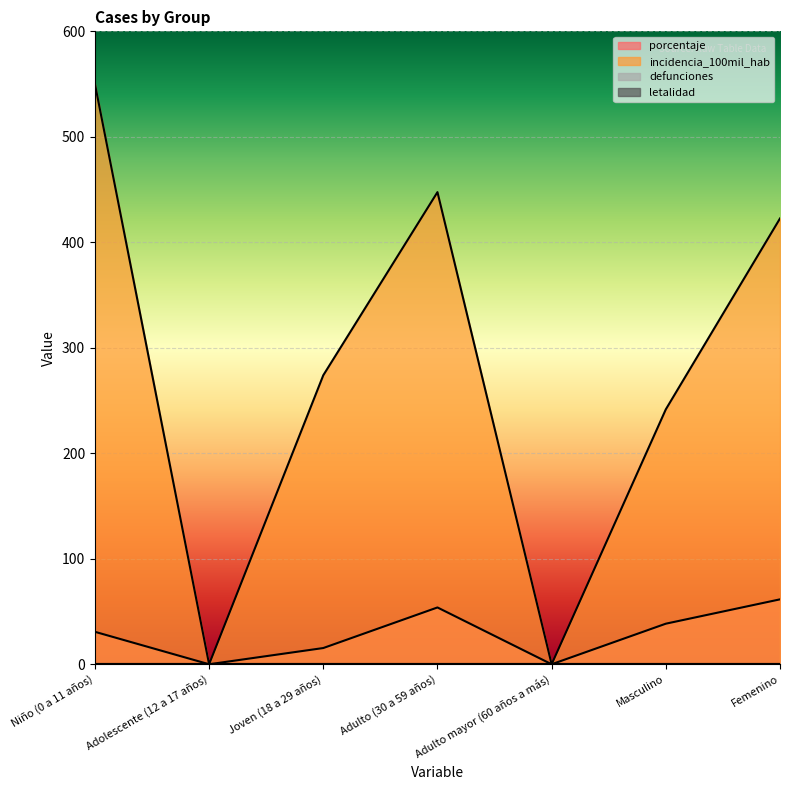

What is the sum of all porcentaje values?

200.0